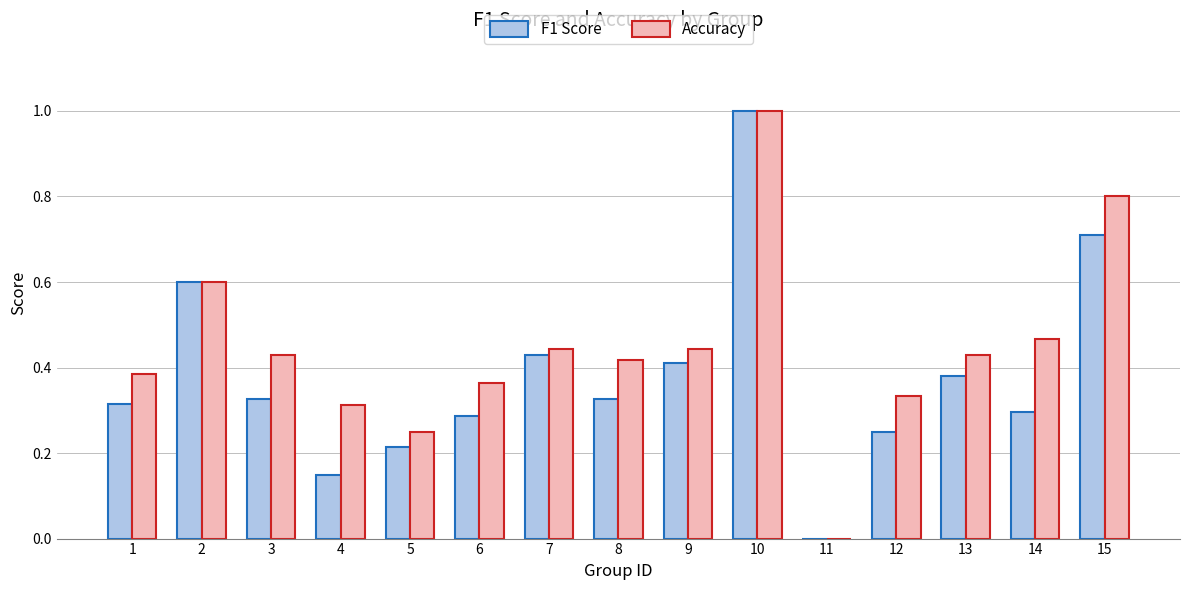

What is the sum of all F1 Score values?

5.7